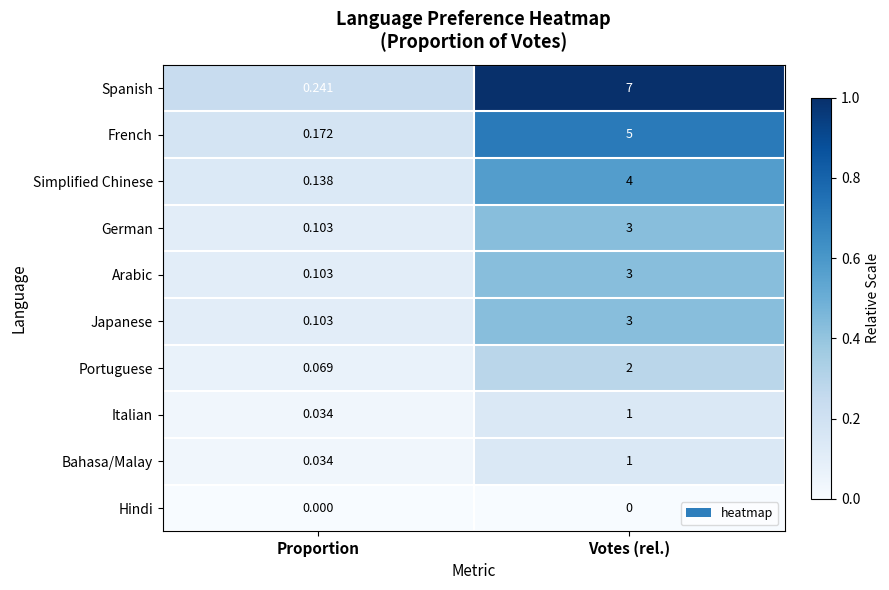

List the labels in order of French value, largest first.

Votes (rel.), Proportion